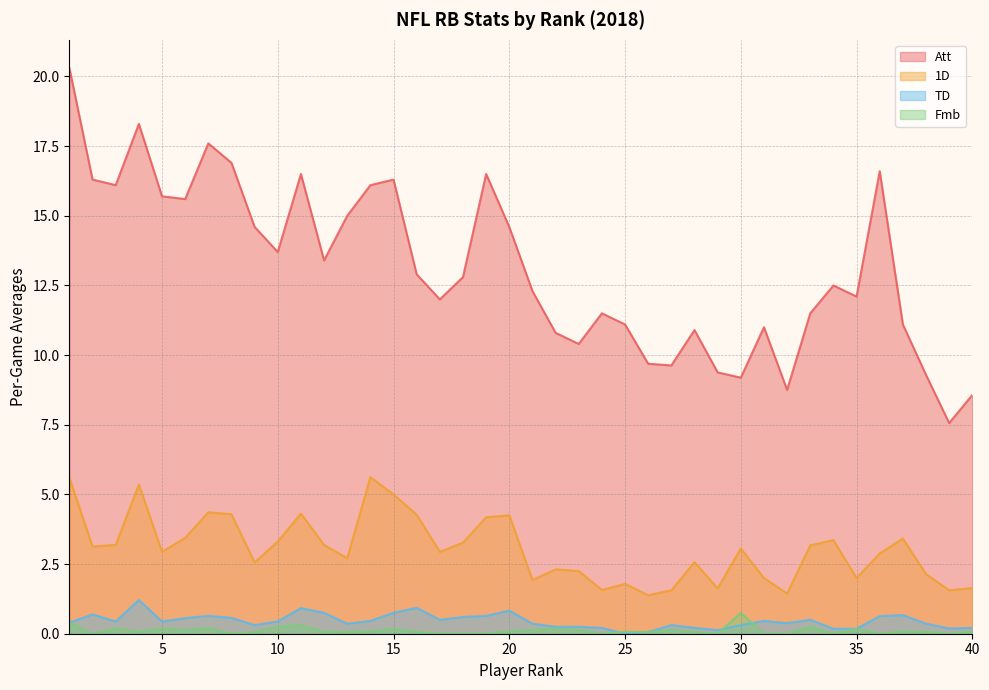

How many series are shown in this chart?

4